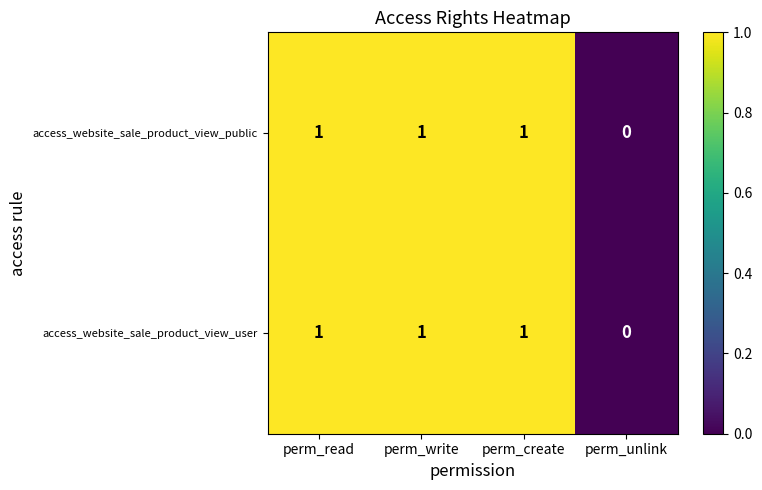

At which label is access_website_sale_product_view_public closest to 0?

perm_unlink